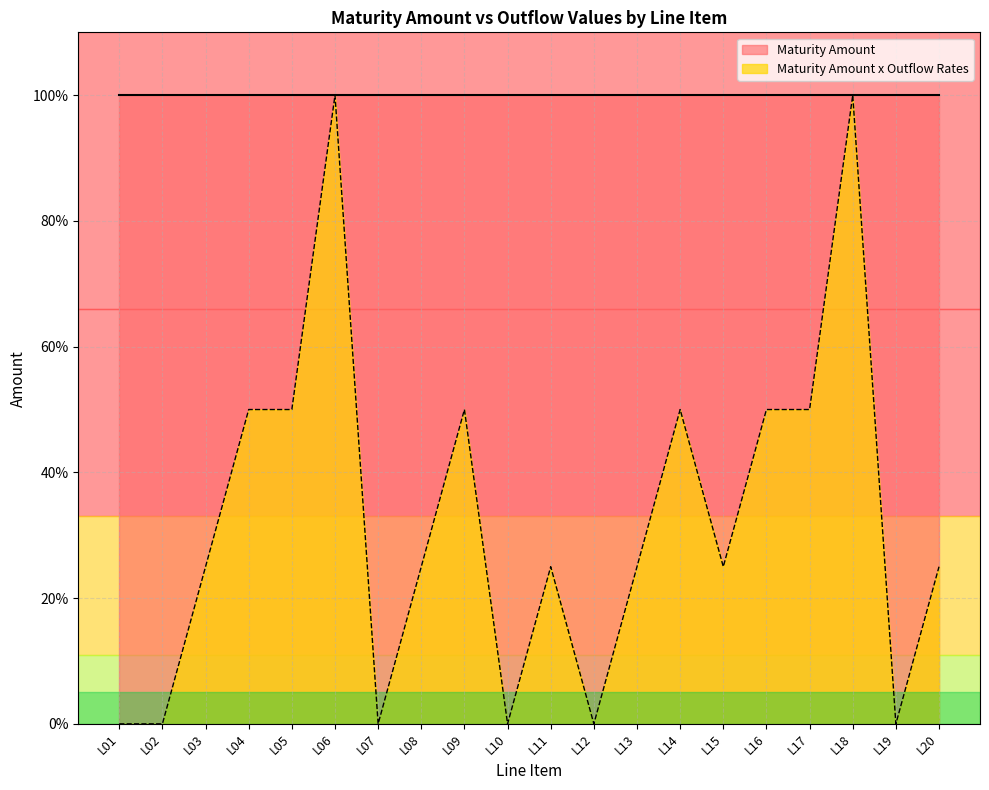

What is the difference between the maximum and minimum values?

1.0